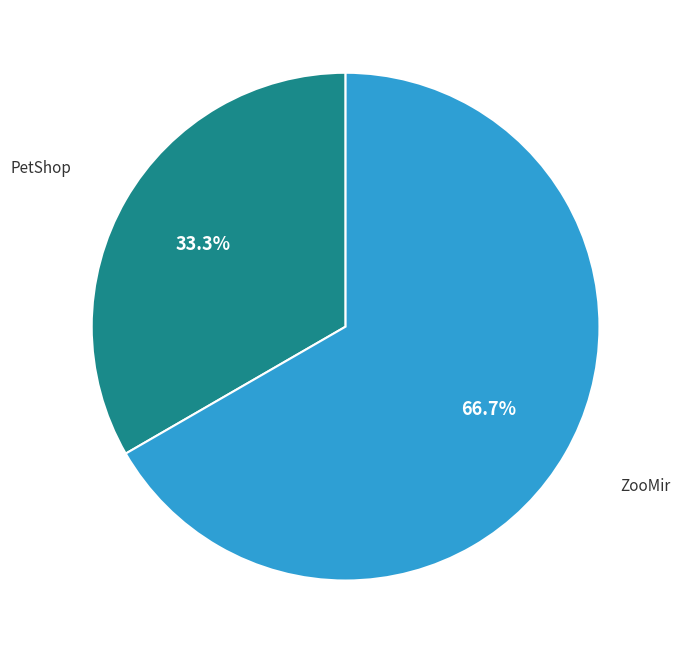

What is the total percentage of PetShop and ZooMir?

100.0%